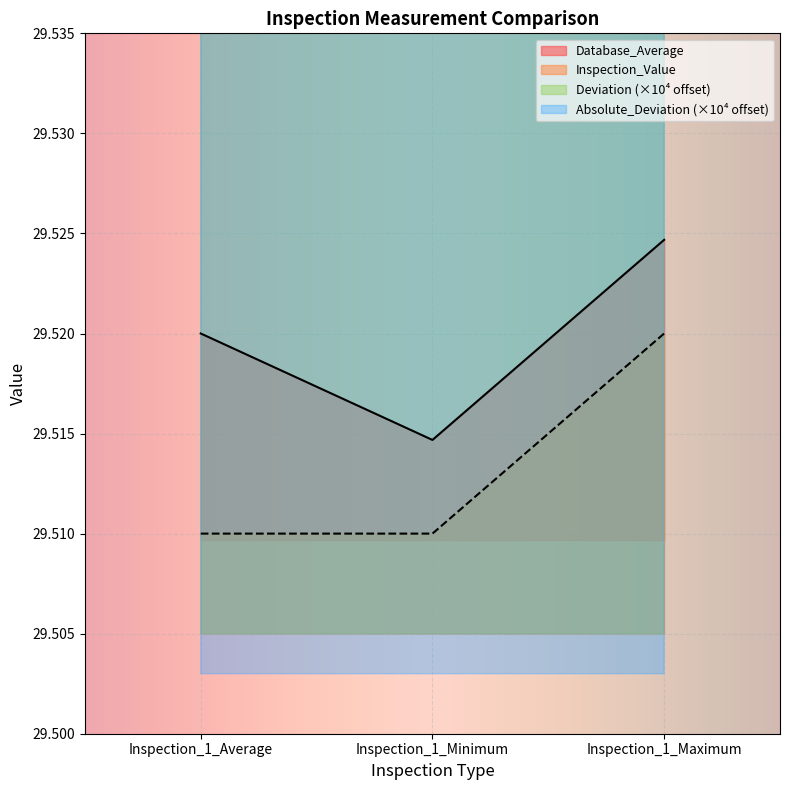

What is the smallest value displayed?

29.5